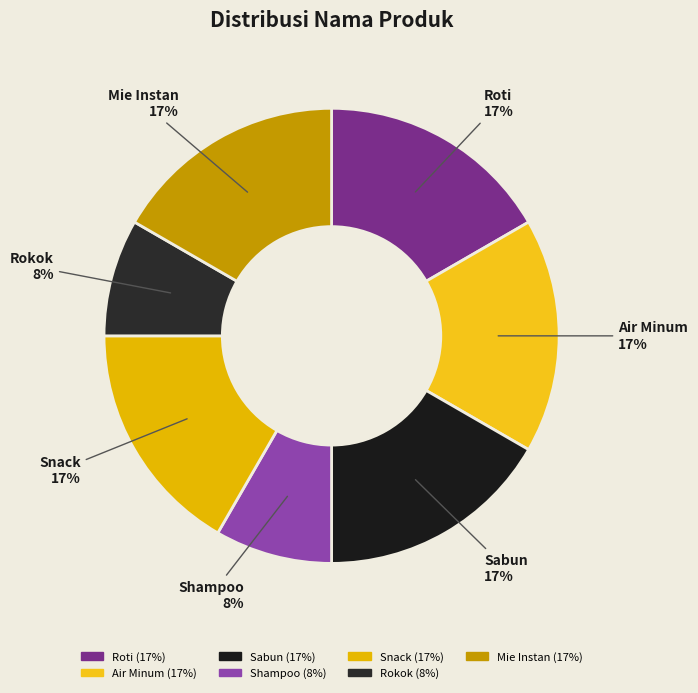

What is the ratio of the value at Air Minum to the value at Mie Instan?

1.0